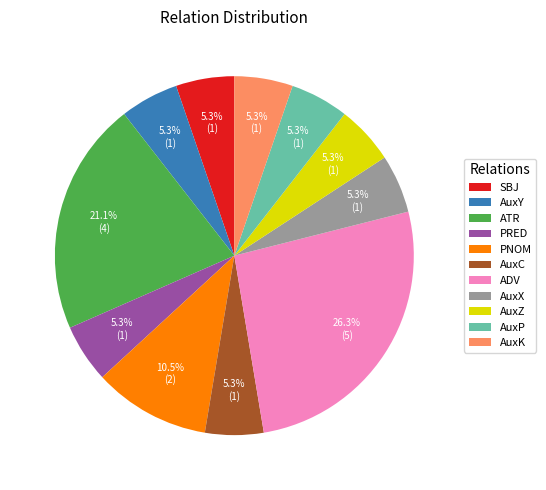

To the nearest percent, what is the average slice percentage?

9%